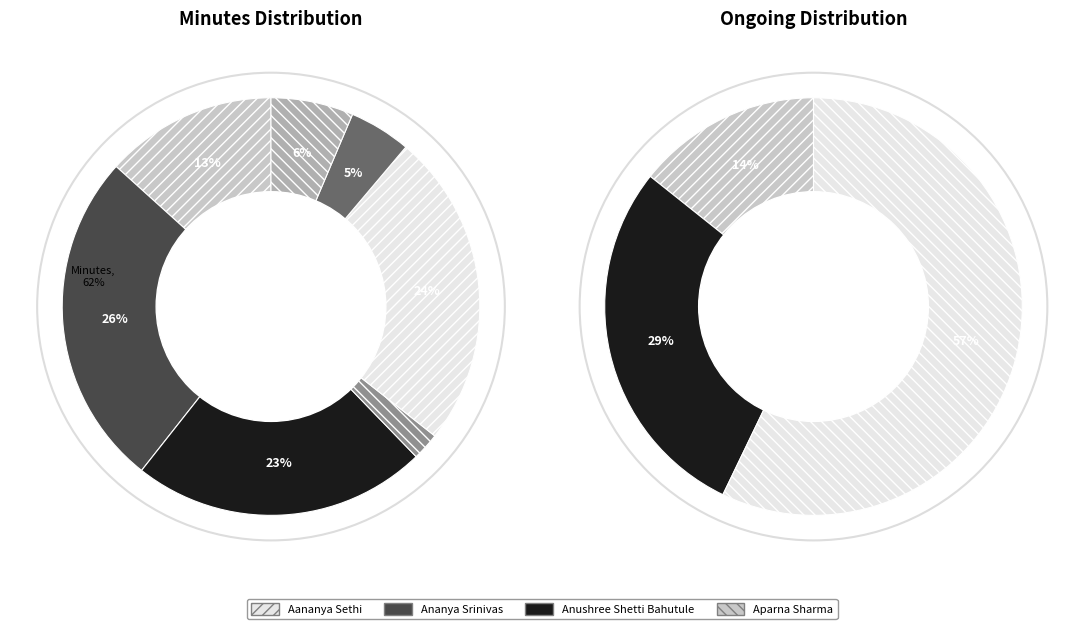

Do Anu Augustine and Archita Ghosh together represent more than half of the pie?

No